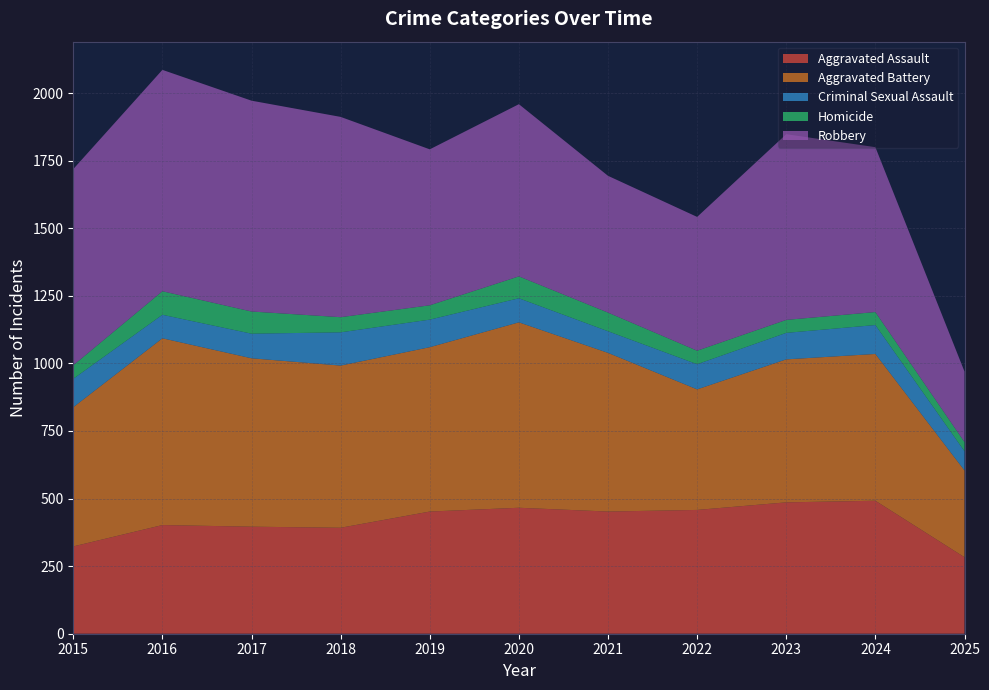

List the labels in order of Homicide value, largest first.

2016, 2017, 2020, 2021, 2018, 2019, 2015, 2022, 2023, 2024, 2025